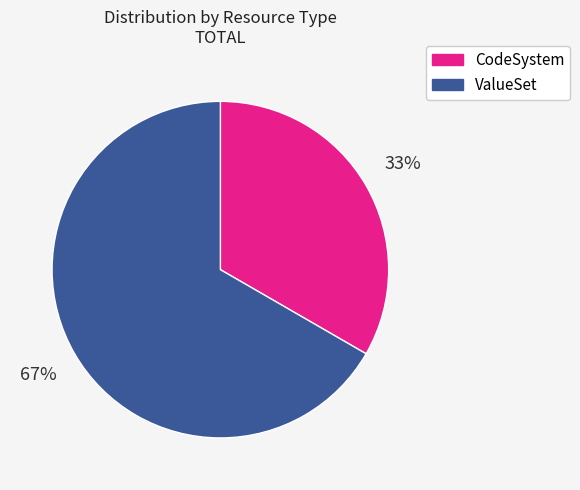

Rank the categories by value from lowest to highest.

CodeSystem, ValueSet